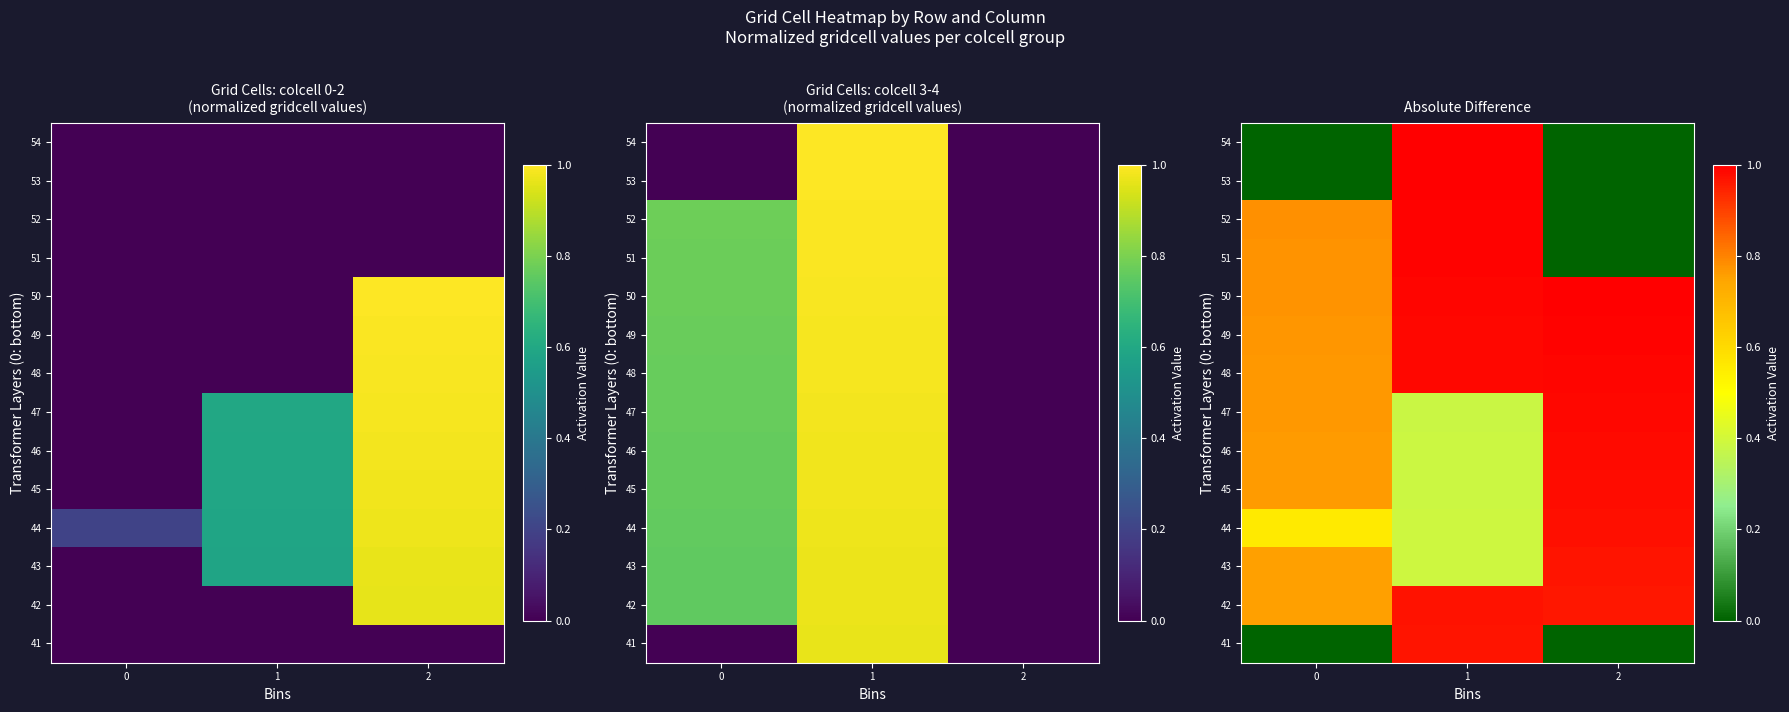

Is it true that 43 equals 0.5 at 0?

False